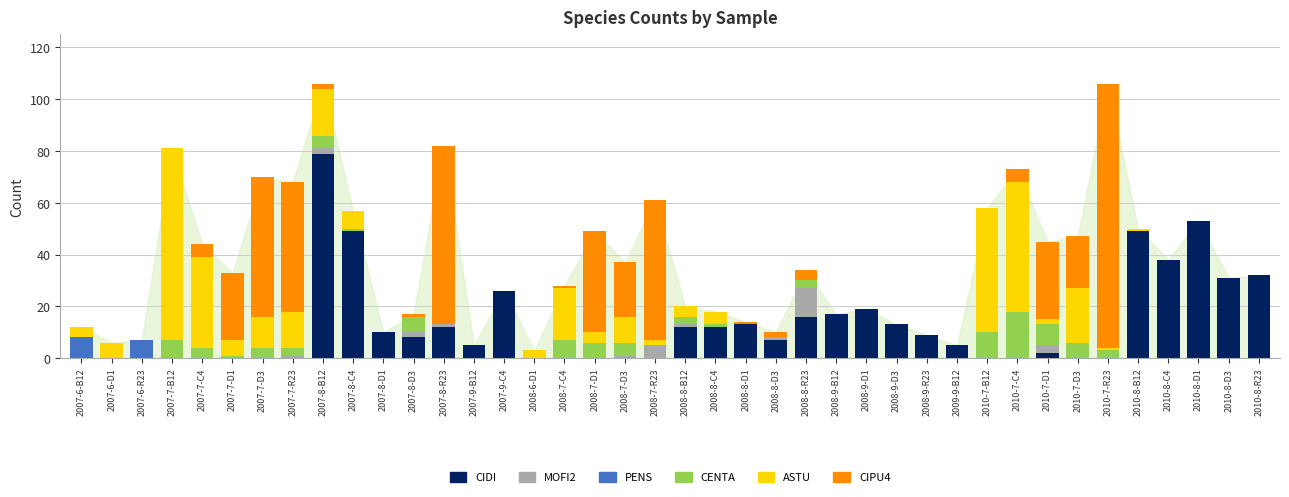

What is the total value across all series at 2007-6-D1?

6